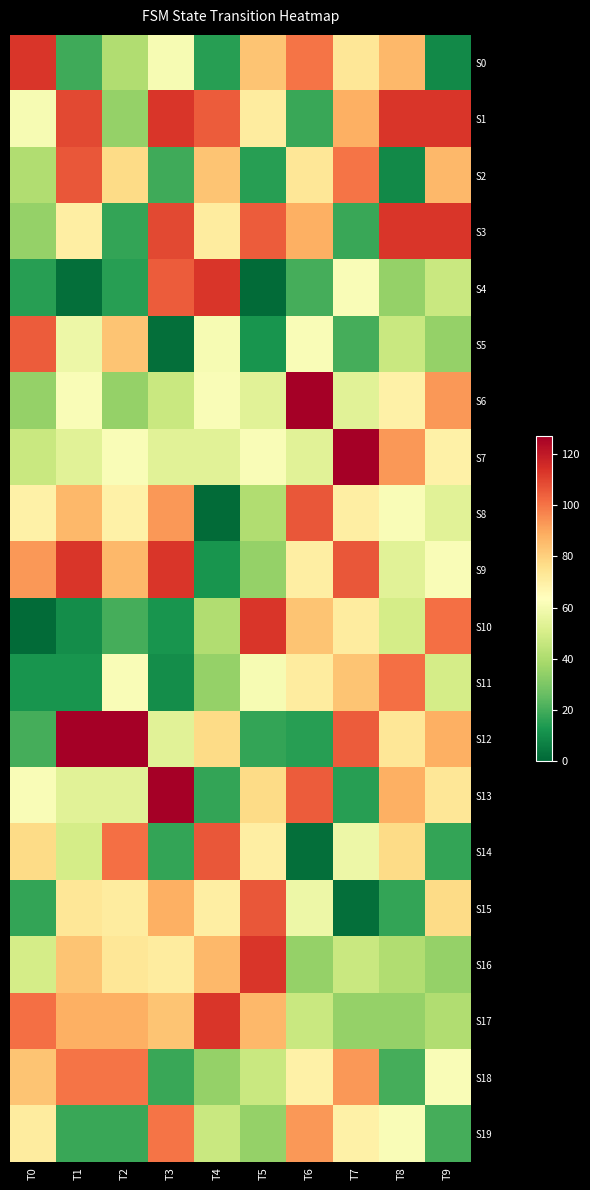

At how many categories does at least one series exceed 125?

5